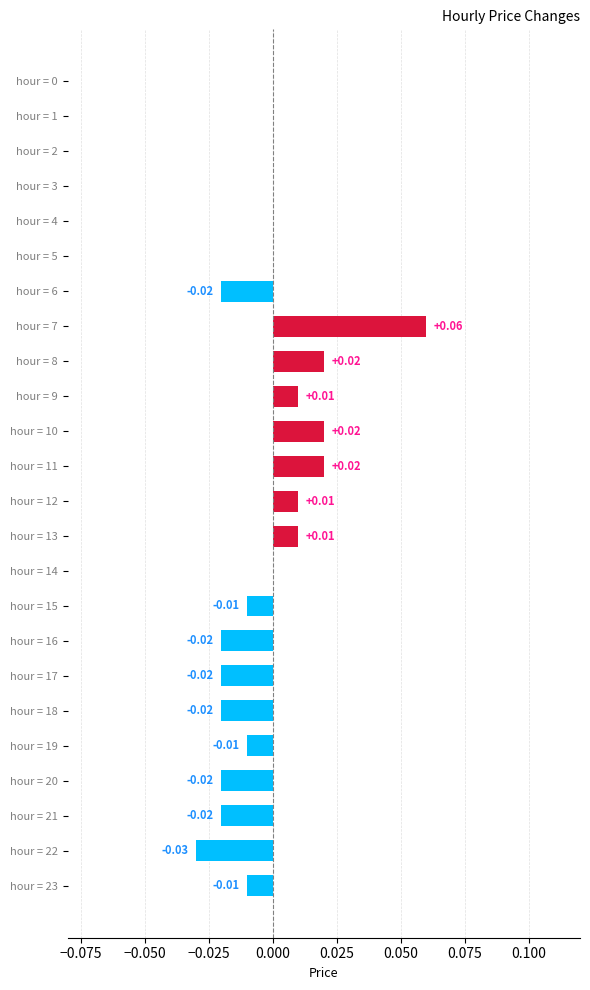

Between hour = 14 and hour = 17, which is larger?

hour = 14